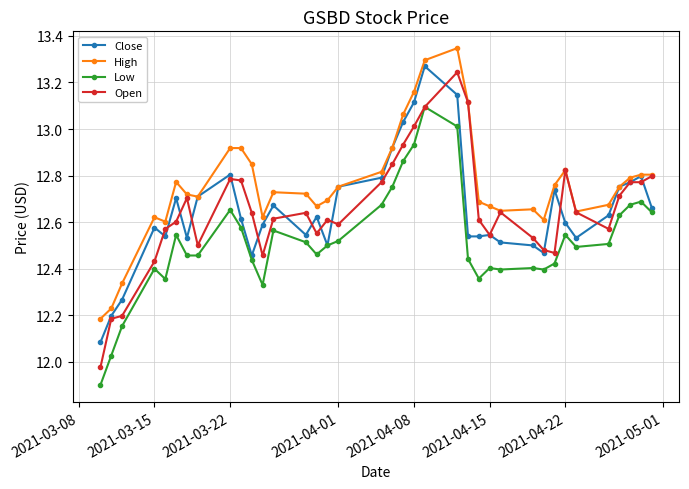

At how many categories does at least one series exceed 12?

37